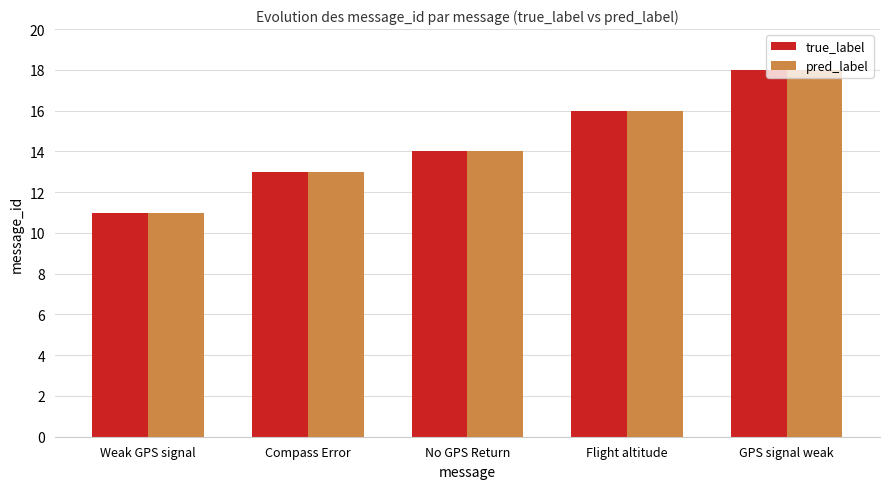

True or false: pred_label has a value of 11 at Weak GPS signal.

True